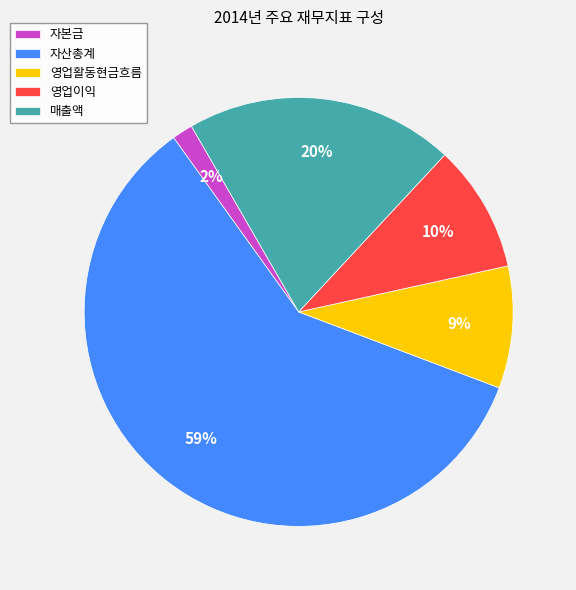

True or false: 매출액 accounts for 20% of the total.

True